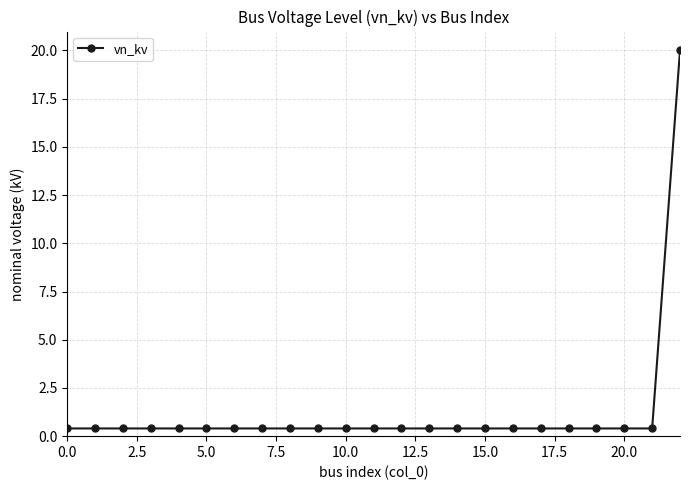

What is the greatest value displayed?

20.0